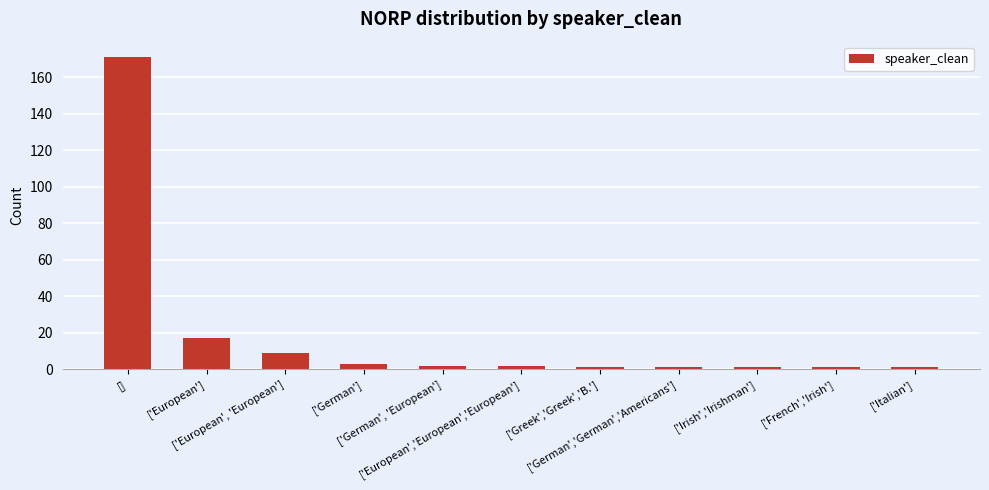

At which category does the chart reach its peak across all series?

[]